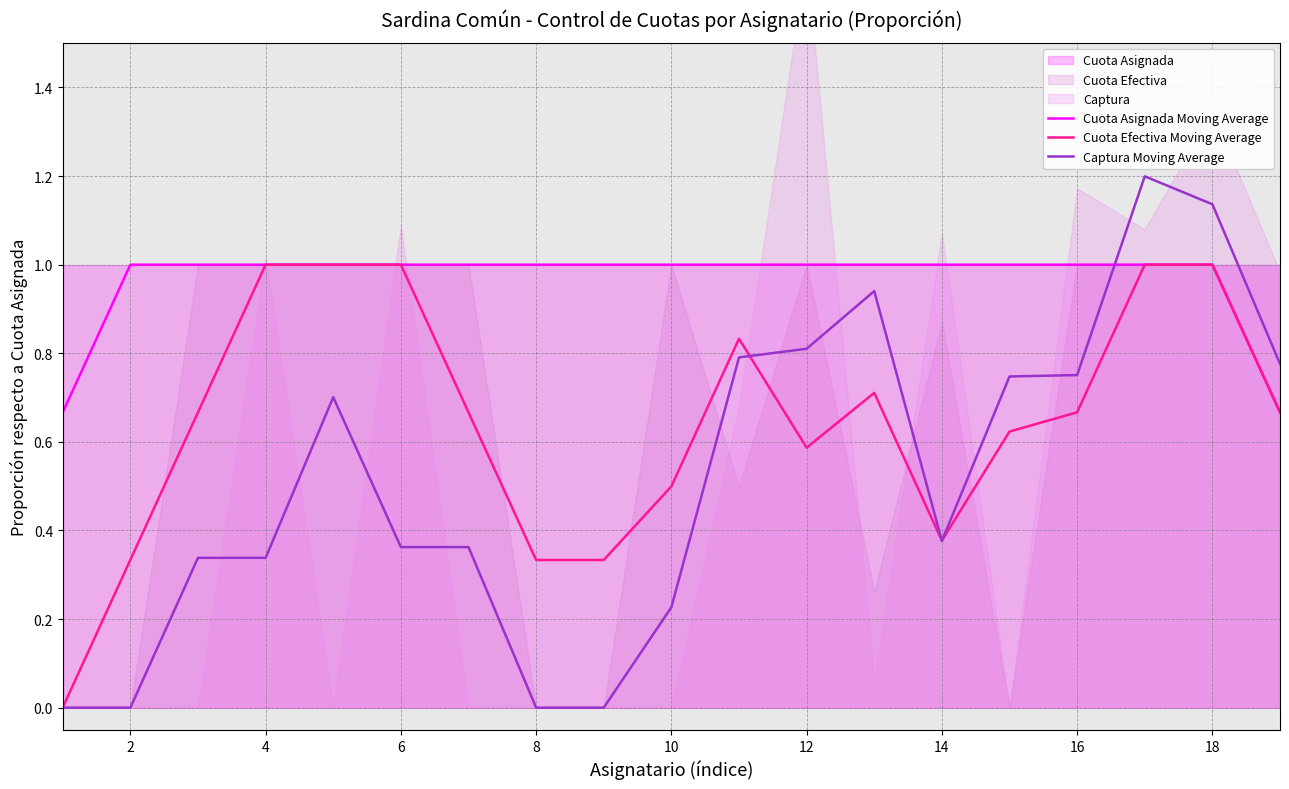

The value of Cuota Efectiva Moving Average at 12 is 0.8. True or false?

False